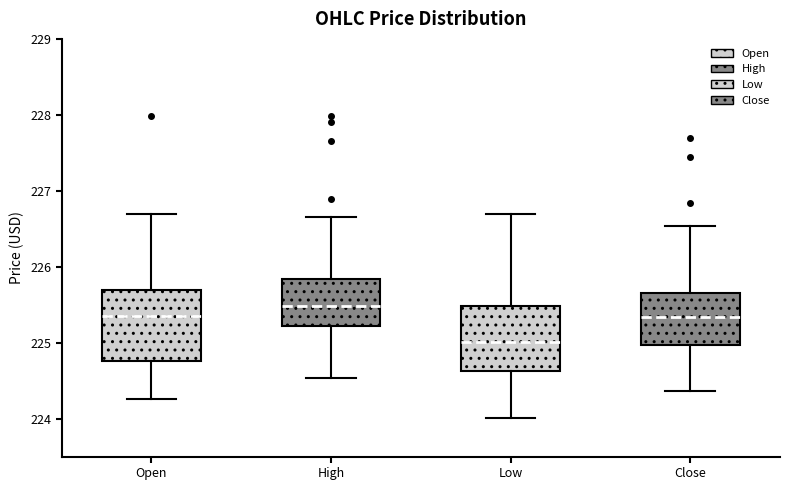

Reading left to right, transcribe this box plot: for each box, give where its median line is, the range the box spans, and where its two whiskers end, as read against the y-axis. The values are not printed on the chart, so give them approximately, as read against the axis.

Open: median 225.4, box 224.8 to 225.7, whiskers 224.3 to 226.7
High: median 225.5, box 225.2 to 225.8, whiskers 224.5 to 226.7
Low: median 225.0, box 224.6 to 225.5, whiskers 224.0 to 226.7
Close: median 225.3, box 225.0 to 225.7, whiskers 224.4 to 226.5